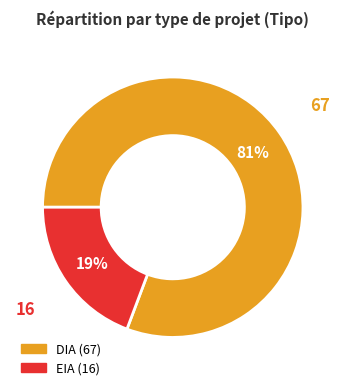

What percentage is the EIA slice, to the nearest percent?

19%